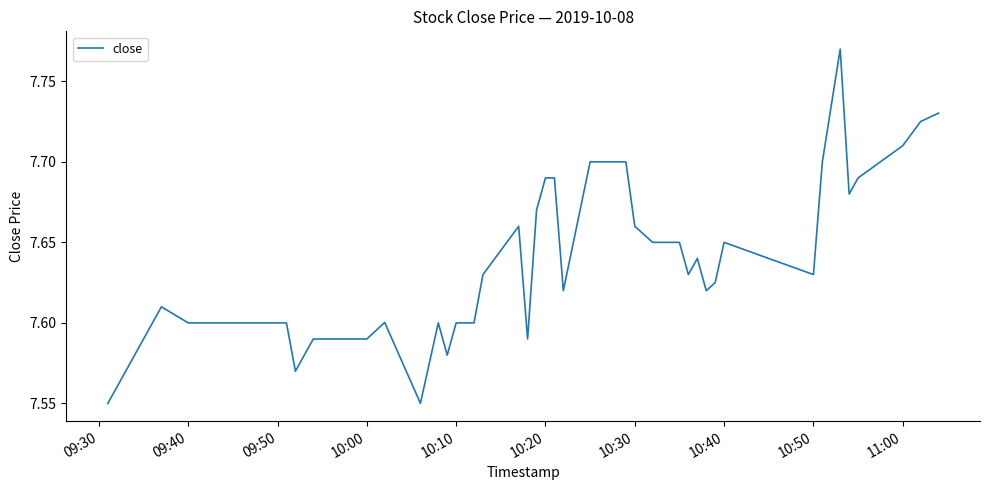

How many lines are shown in the chart?

1